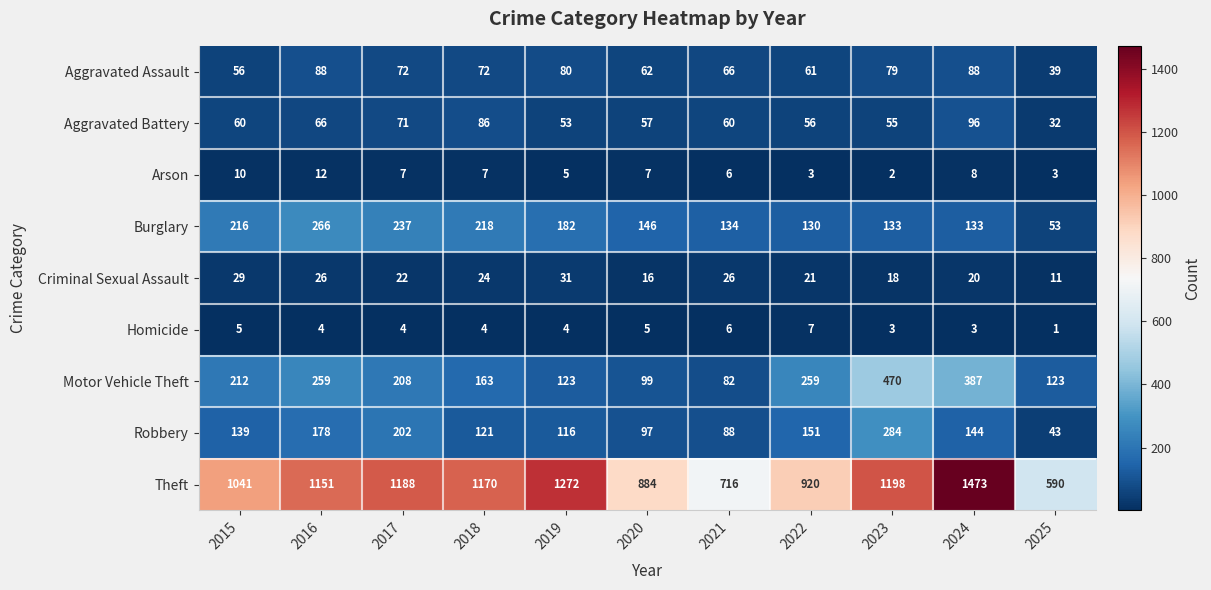

How many data points does each series have?

11